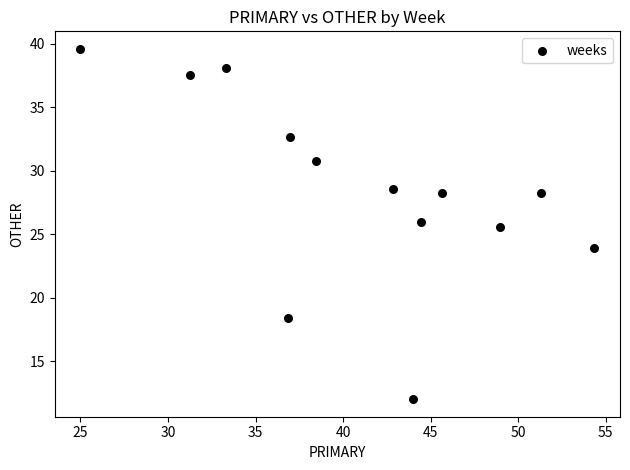

What is the range of Y values (max minus min)?

27.6